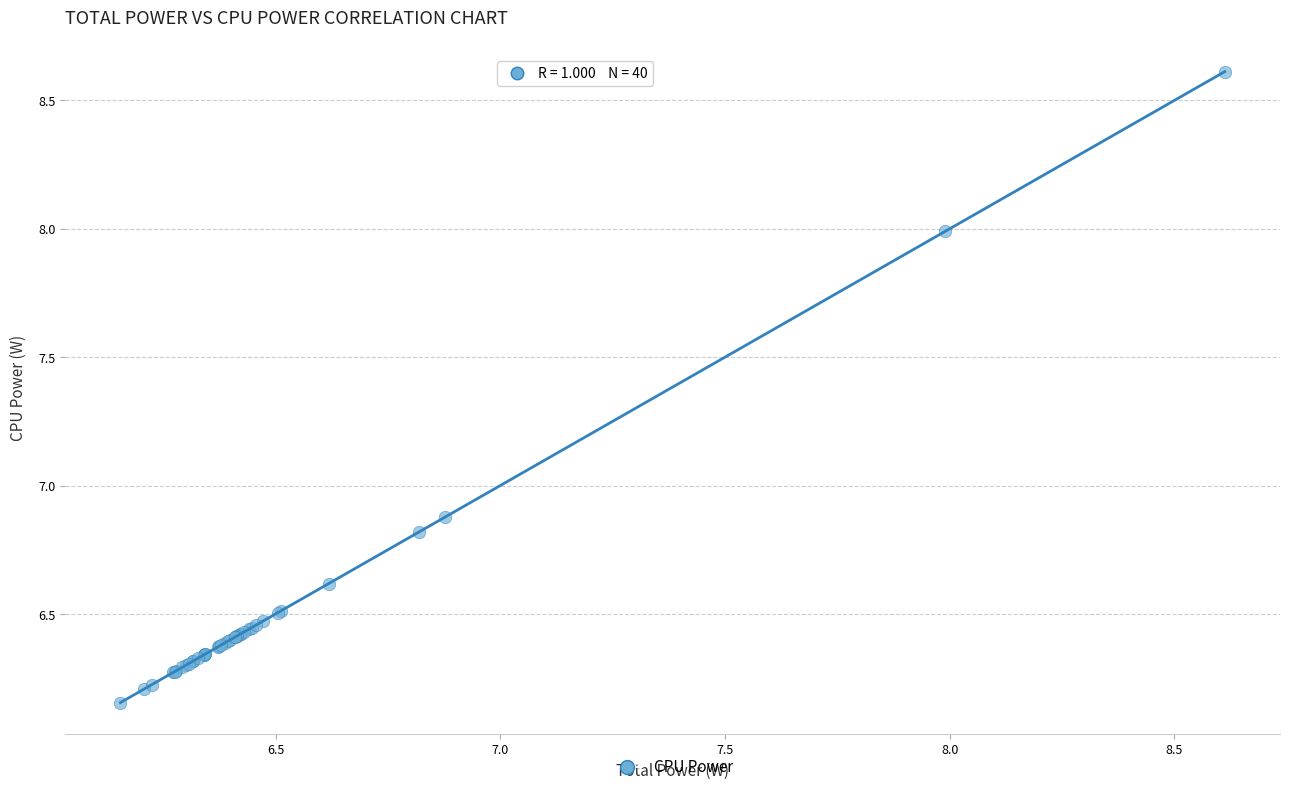

What Y value in the scatter plot is closest to 7?

6.9